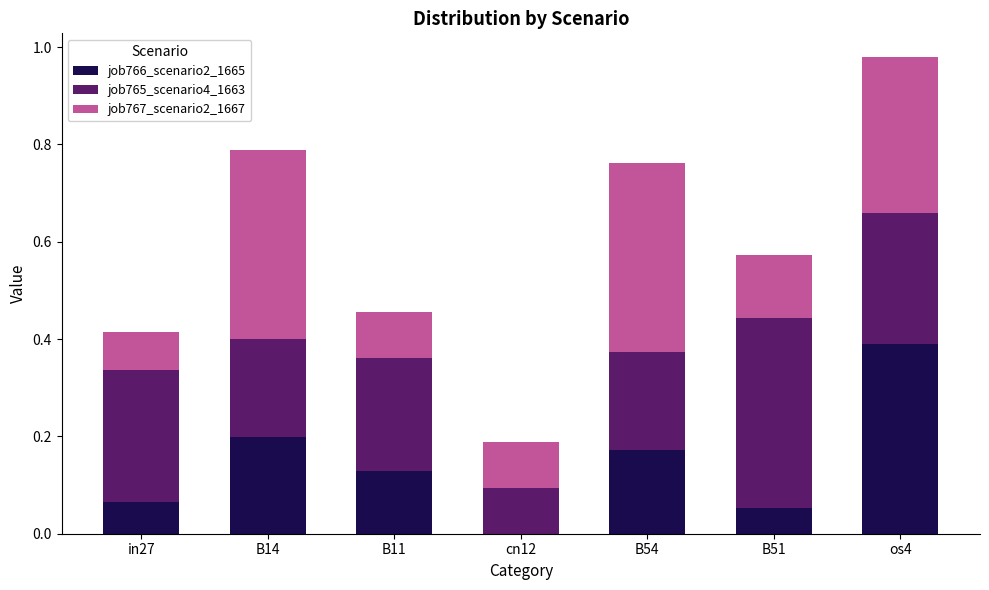

What is the sum of all job766_scenario2_1665 values?

1.0